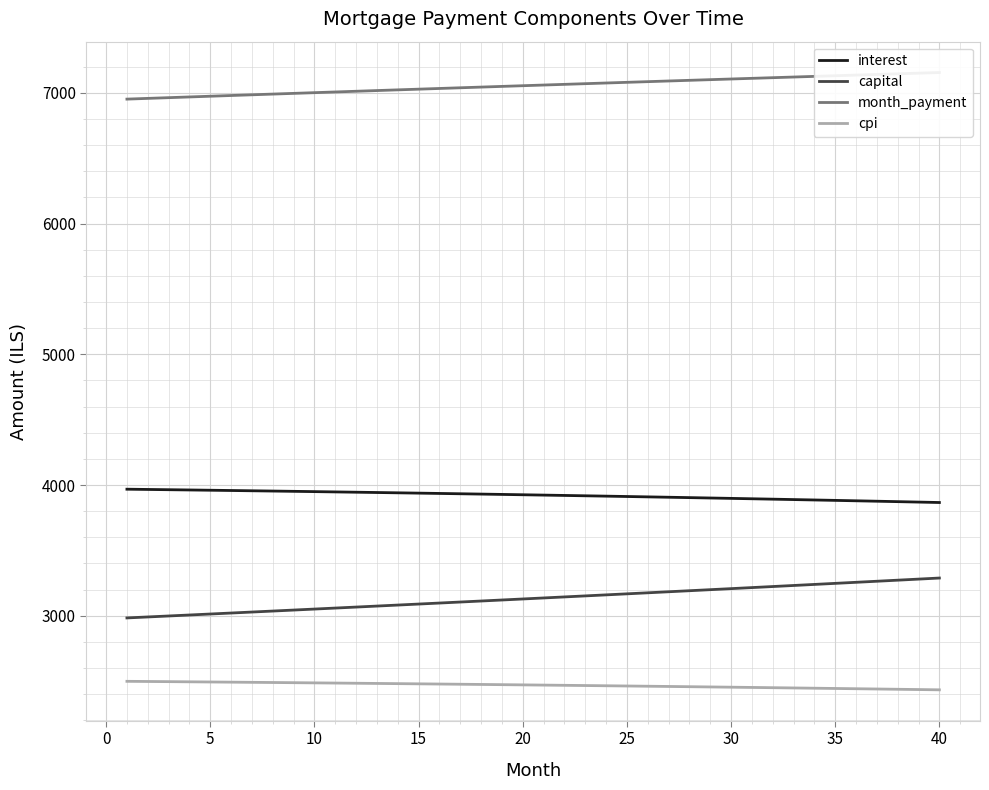

Which series has the largest total across all categories?

month_payment